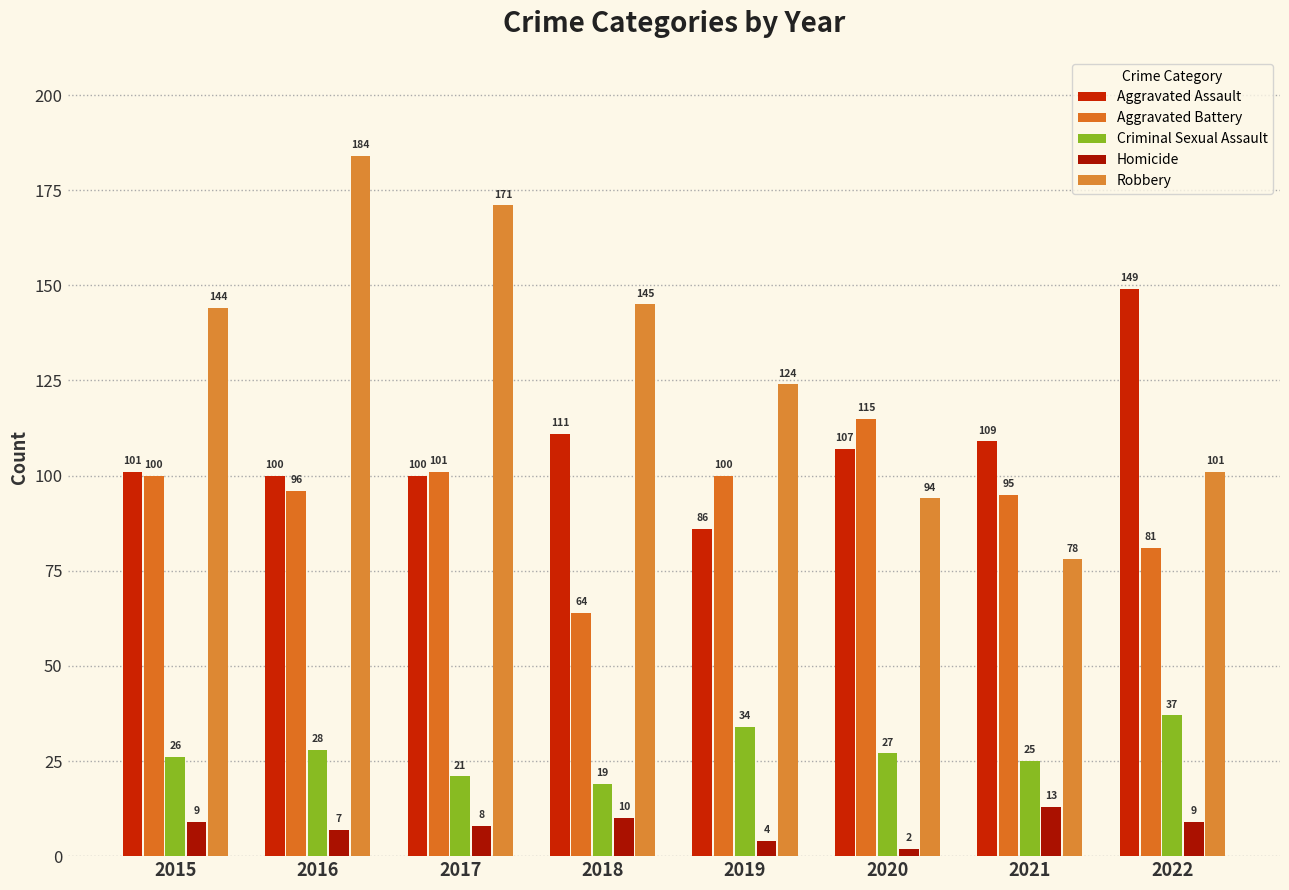

How many data points in Homicide are less than 9?

4